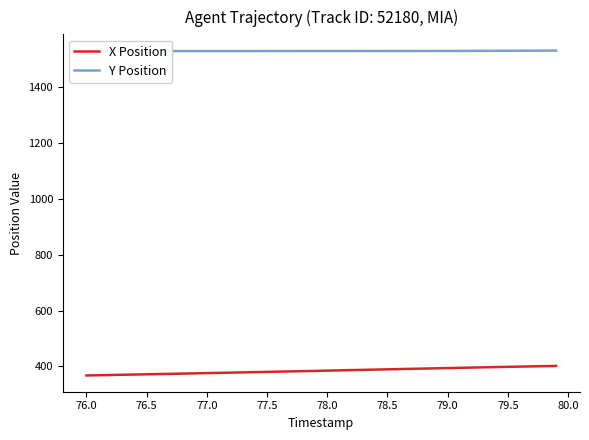

The X Position series shows 385.0 at 78.0. True or false?

True